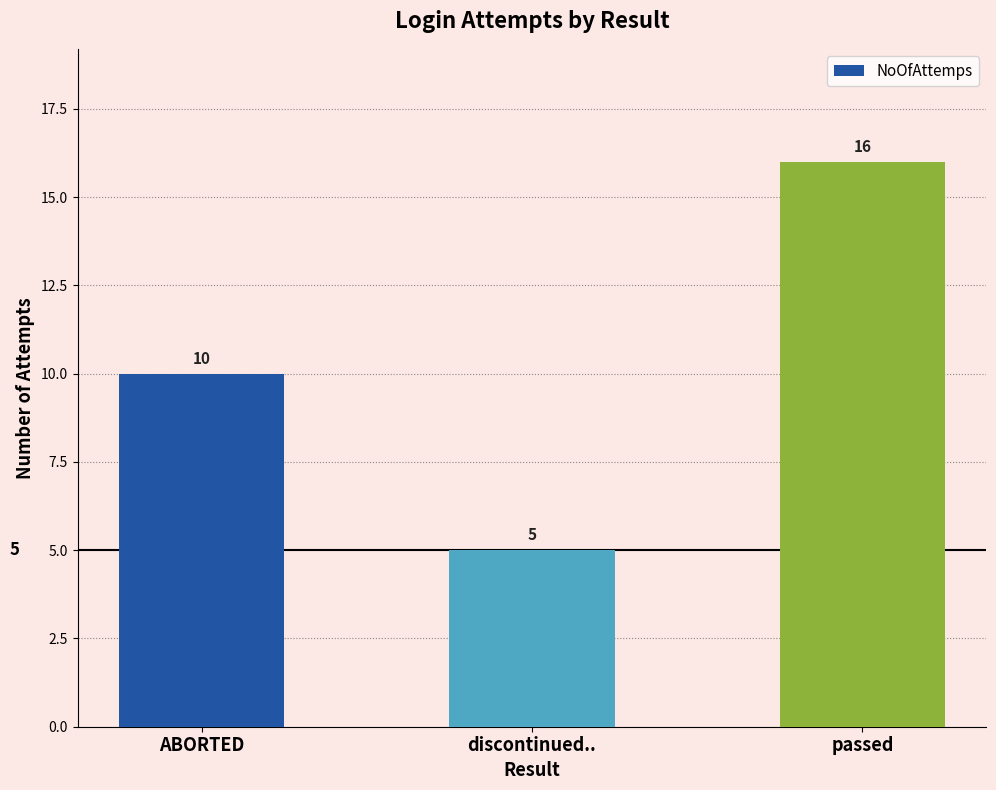

Does the chart contain any negative values?

No